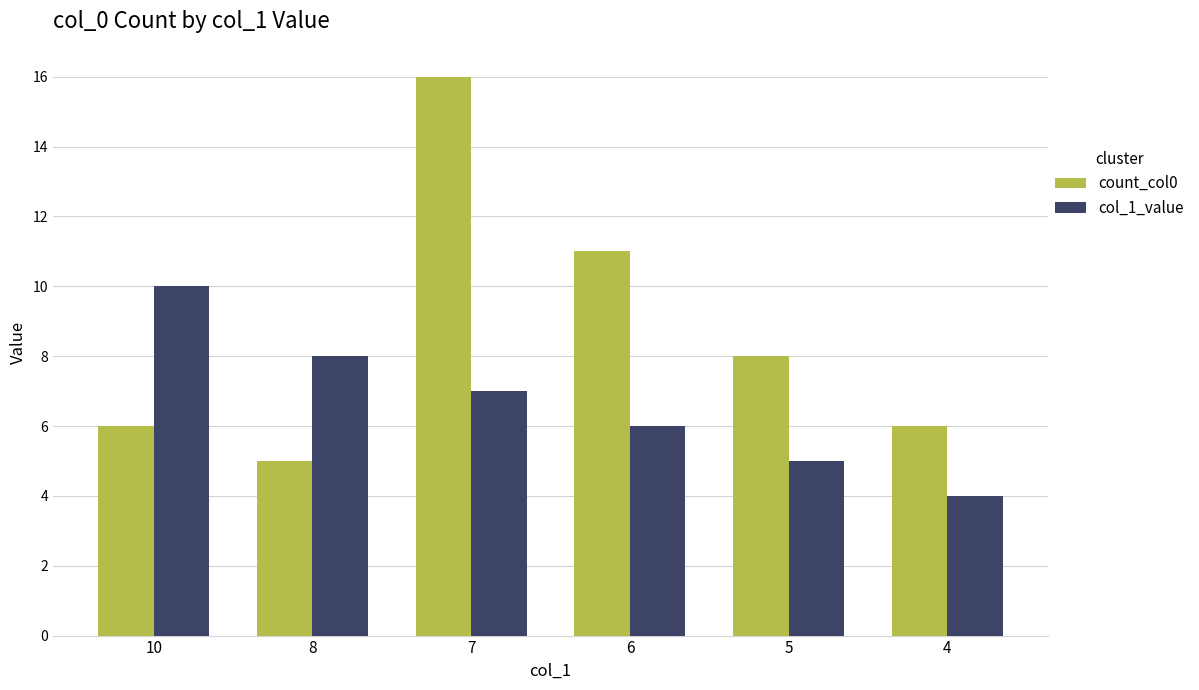

What is the sum of all count_col0 values?

52